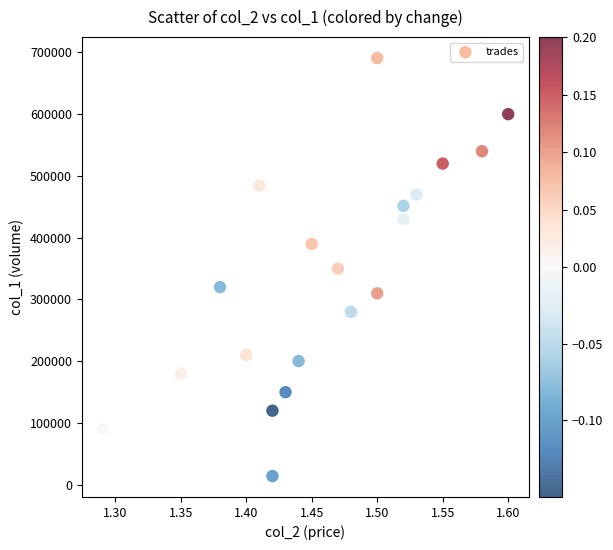

What is the range of Y values (max minus min)?

676620